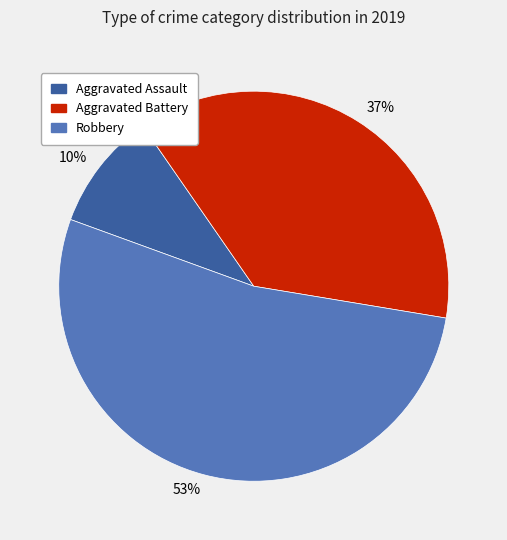

The Aggravated Battery slice represents 46% of the pie. True or false?

False